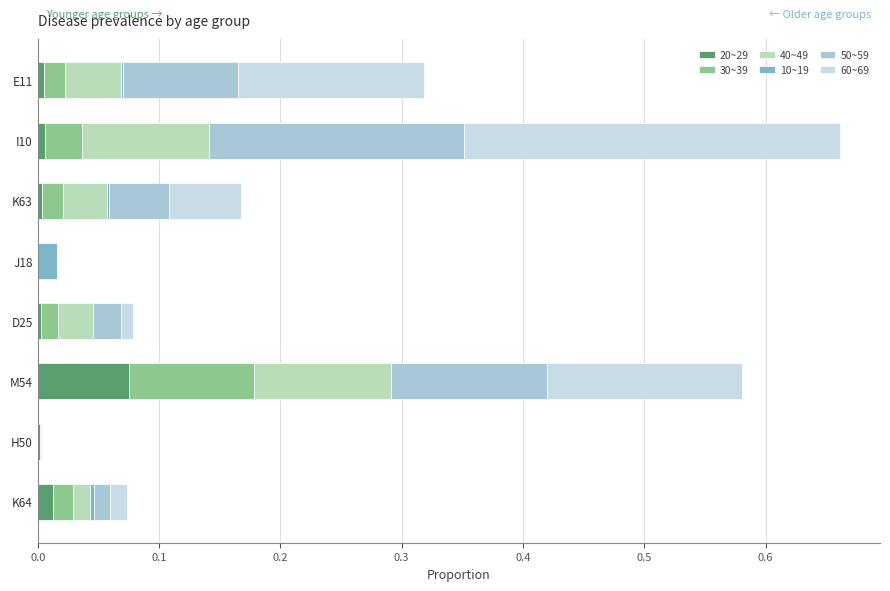

Is it true that 20~29 equals 0.0 at H50?

True